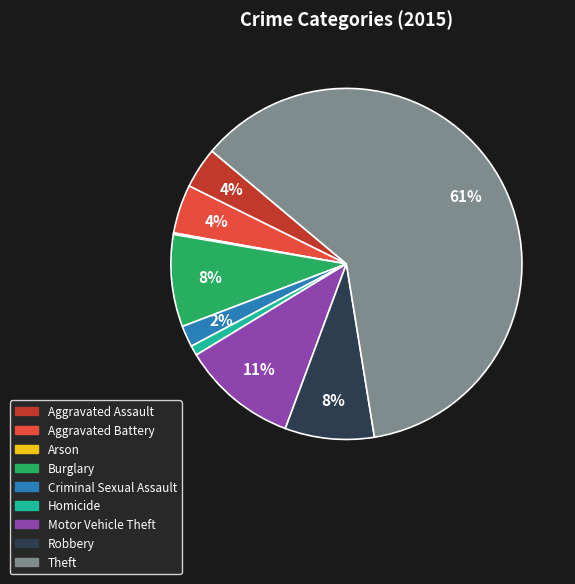

Between Homicide and Aggravated Battery, which is larger?

Aggravated Battery